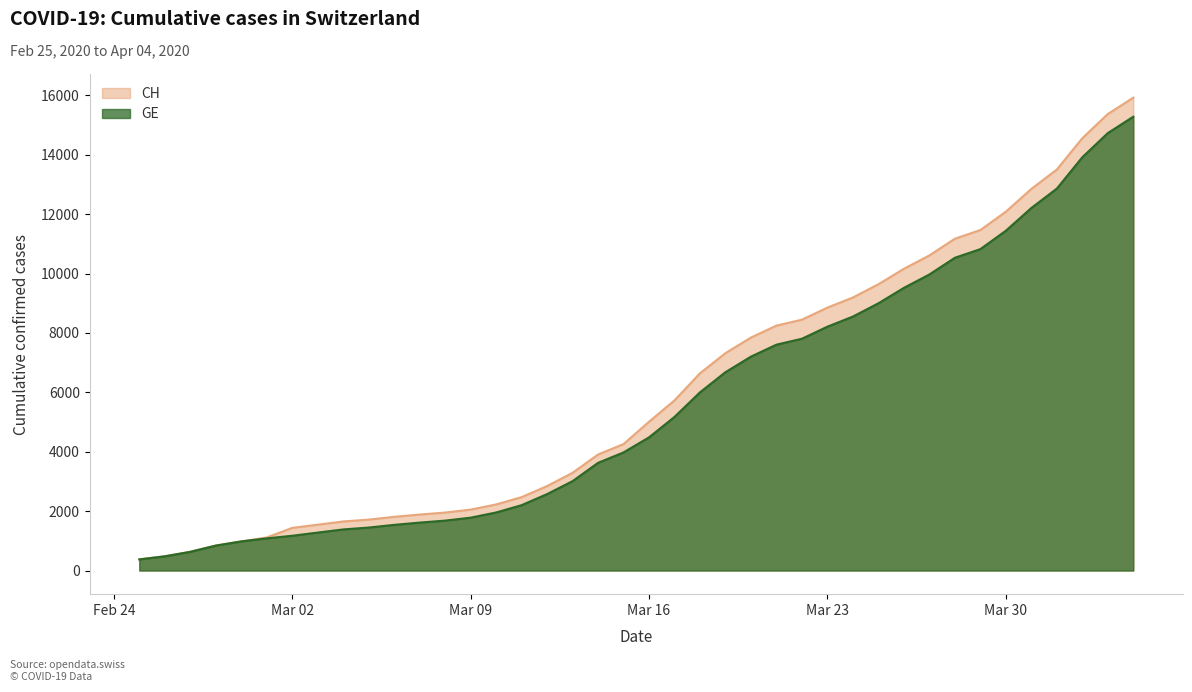

Rank the series by their maximum value, from lowest to highest.

GE, CH